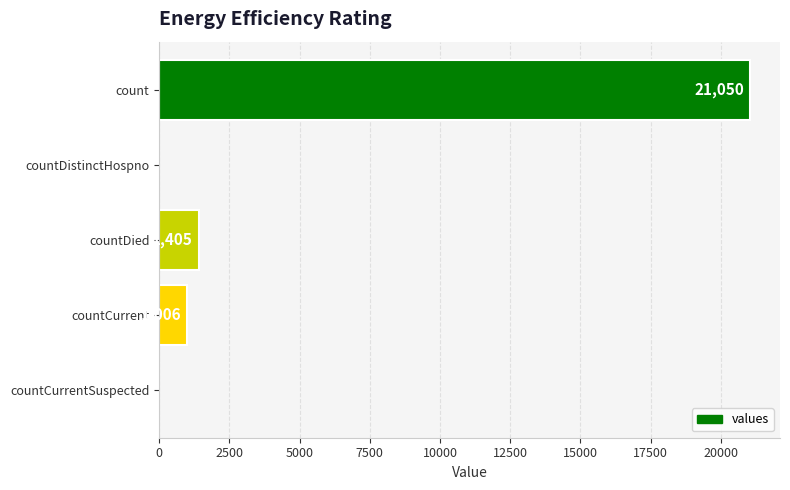

Reading bottom to top, extract all data points from this chart.

countCurrentSuspected=0	countCurrent=1006	countDied=1405	countDistinctHospno=0	count=21050